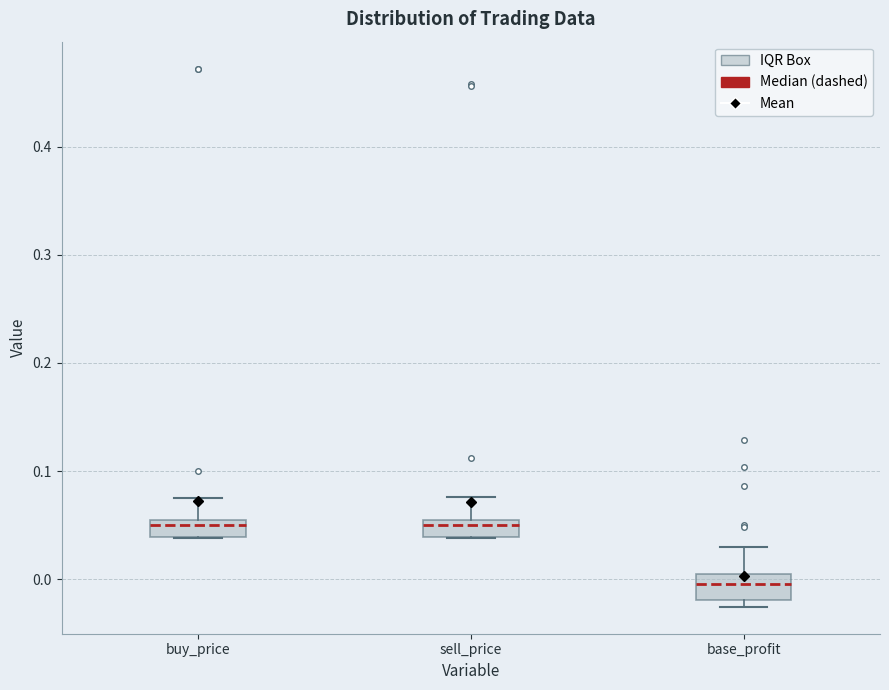

Reading left to right, transcribe this box plot: for each box, give where its median line is, the range the box spans, and where its two whiskers end, as read against the y-axis. The values are not printed on the chart, so give them approximately, as read against the axis.

buy_price: median 0.05 (just below the box's upper edge), box 0.04 to 0.05, whiskers 0.04 to 0.08
sell_price: median 0.05 (just below the box's upper edge), box 0.04 to 0.05, whiskers 0.04 to 0.08
base_profit: median 0.00 (inside the box), box -0.02 to 0.00, whiskers -0.03 to 0.03